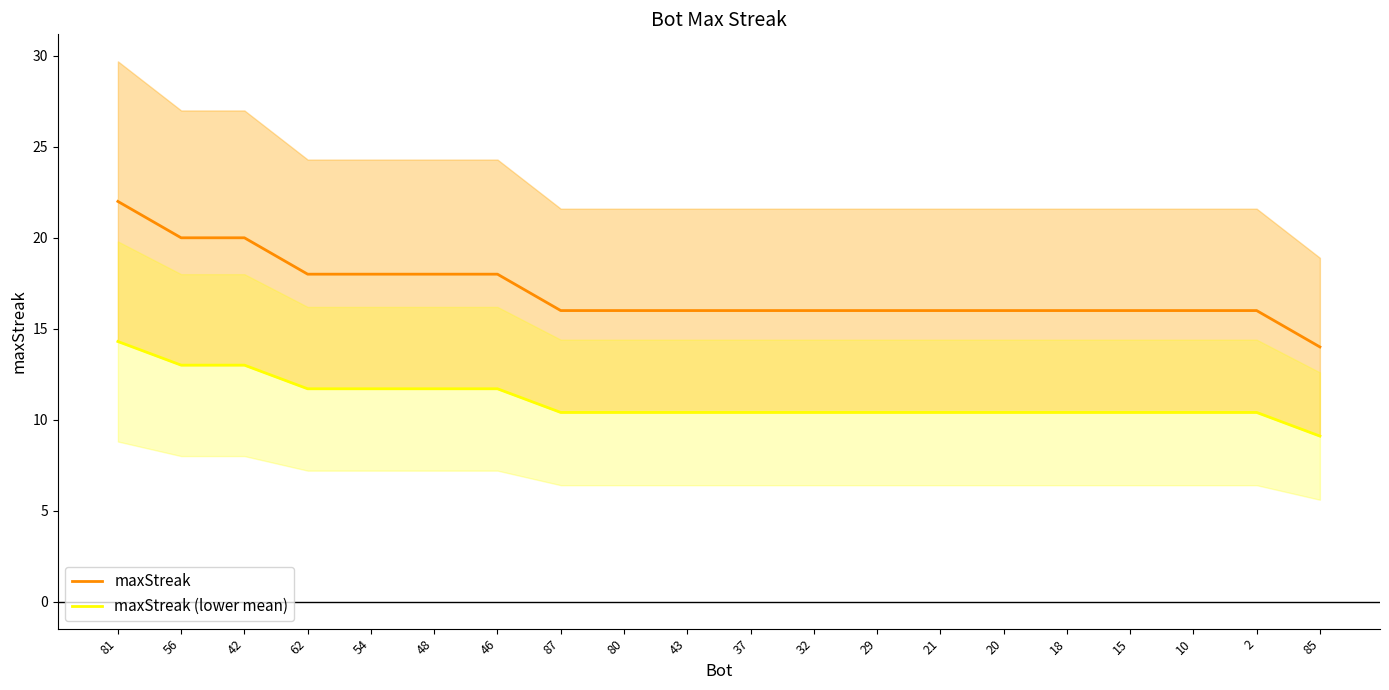

At 87, list the series in order from smallest to largest.

maxStreak (lower mean), maxStreak